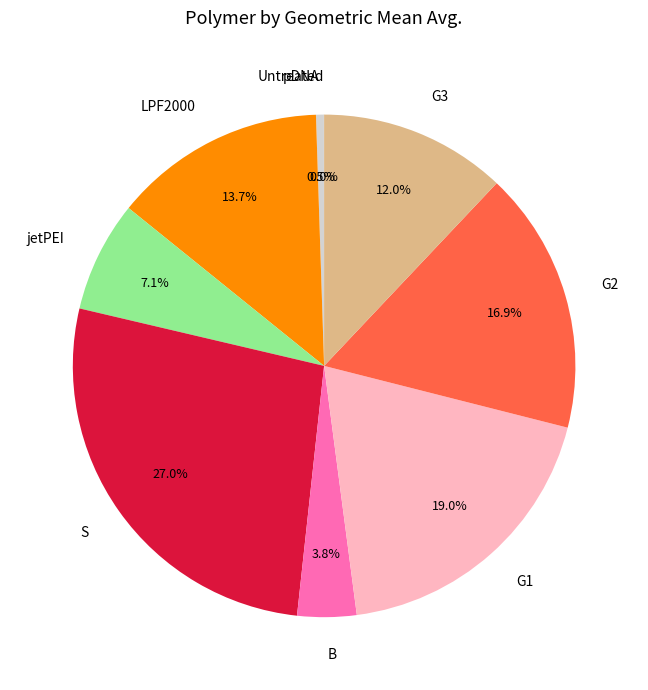

Is it true that B is 9% of the pie?

False